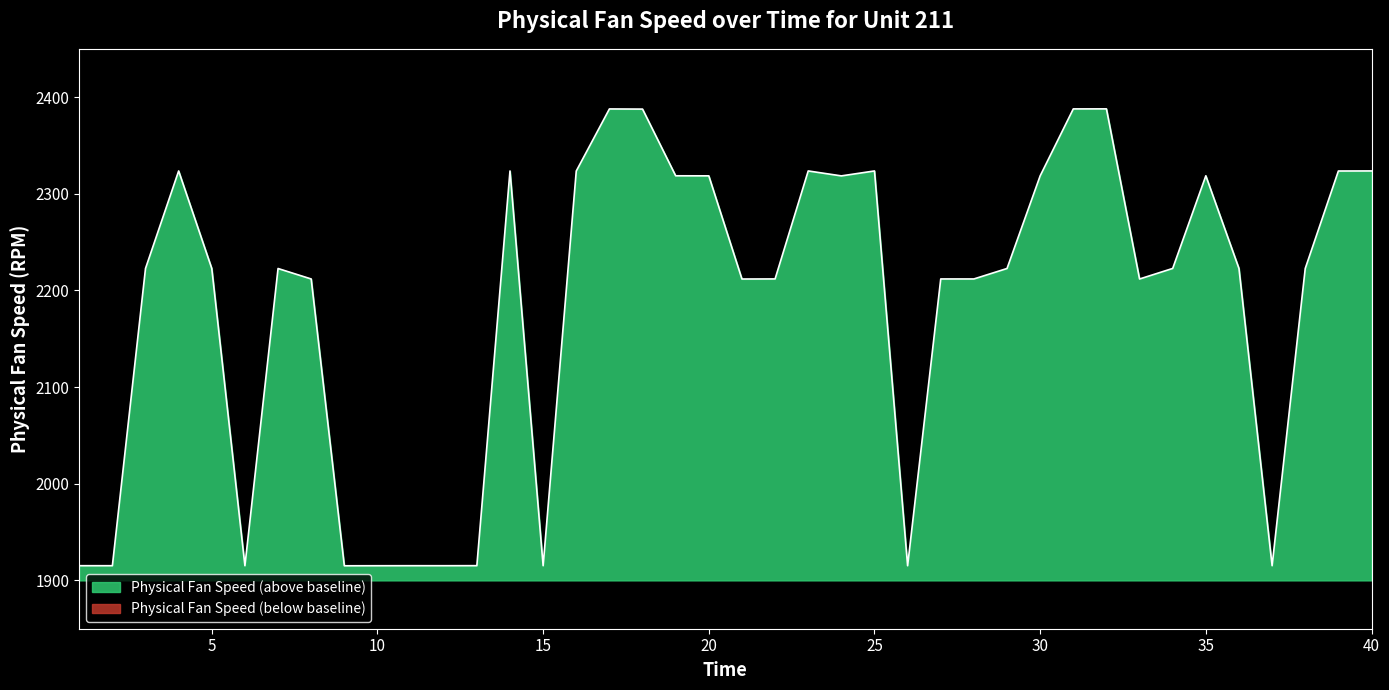

What is the greatest value displayed?

2387.9